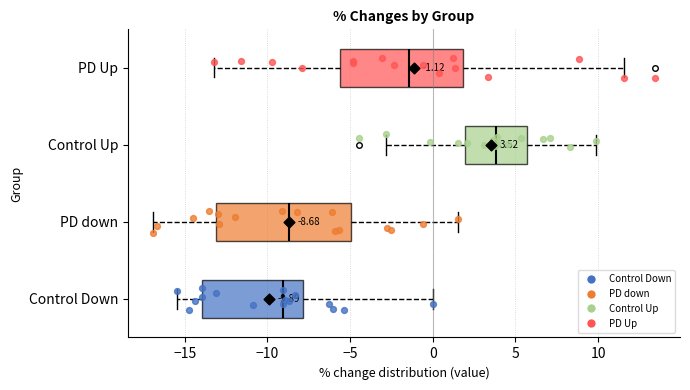

Which box has the furthest to the right median line?

Control Up